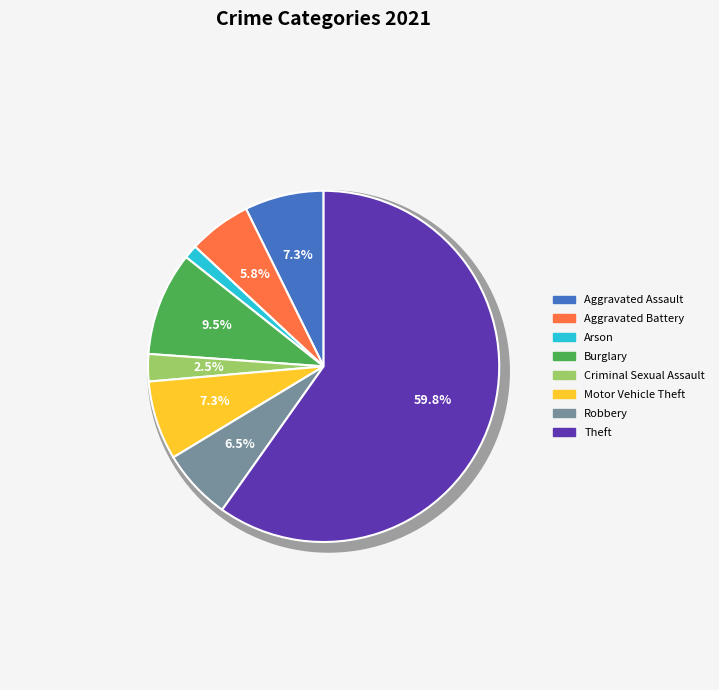

What is the largest slice in the pie chart?

Theft